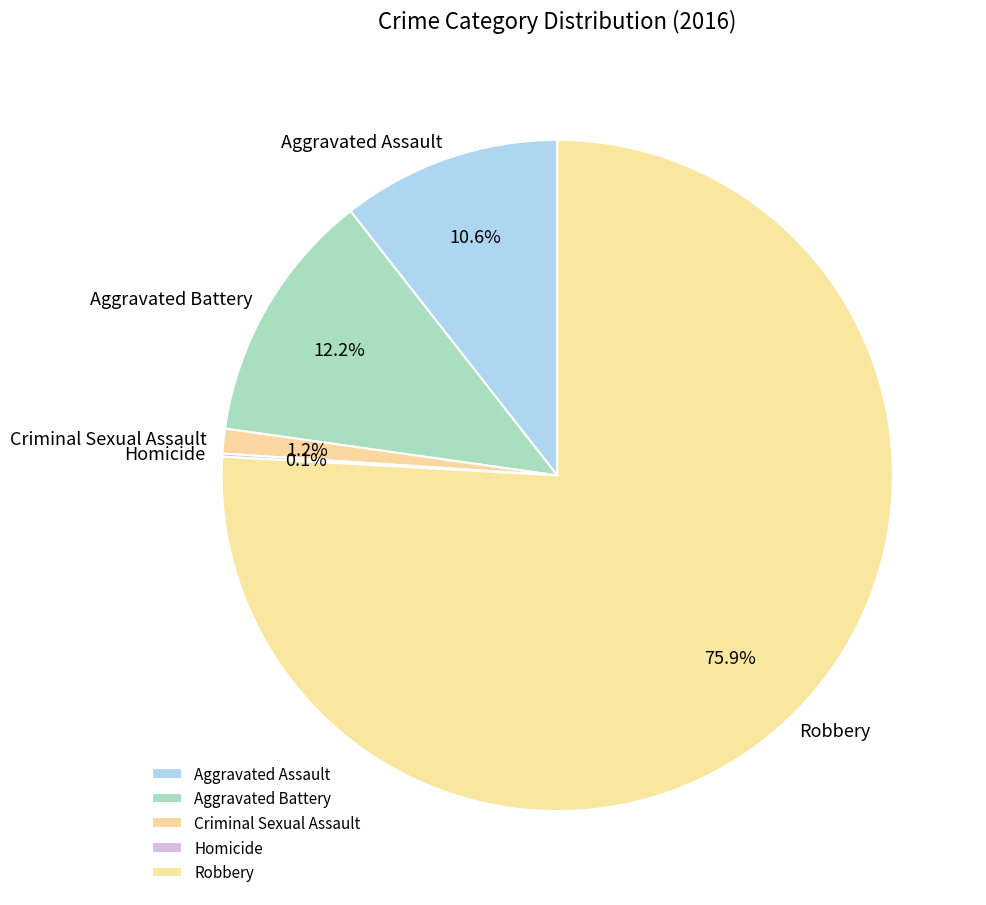

Is there any slice that represents more than half of the pie?

Yes